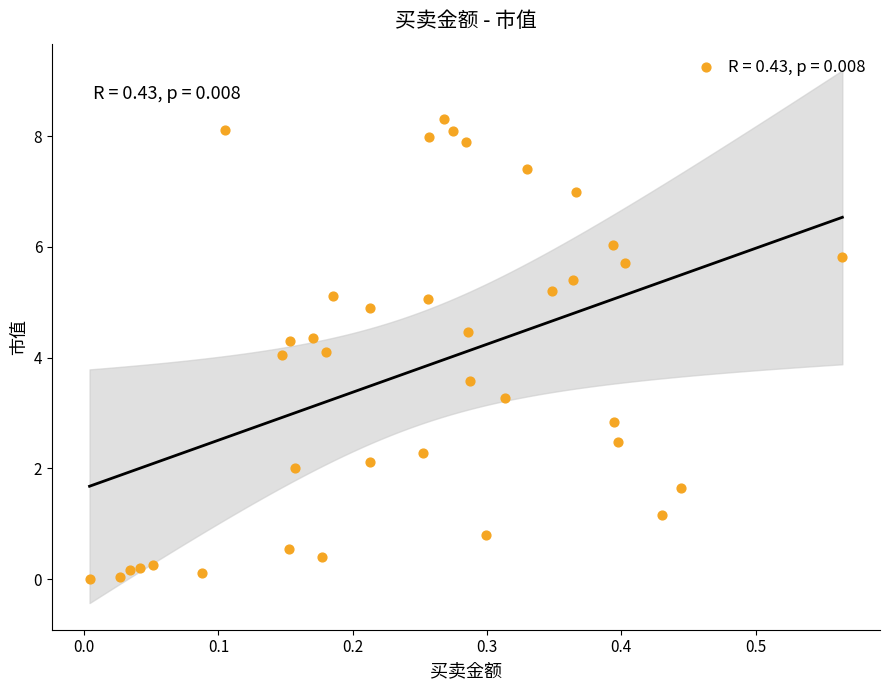

What is the range of Y values (max minus min)?

8.3